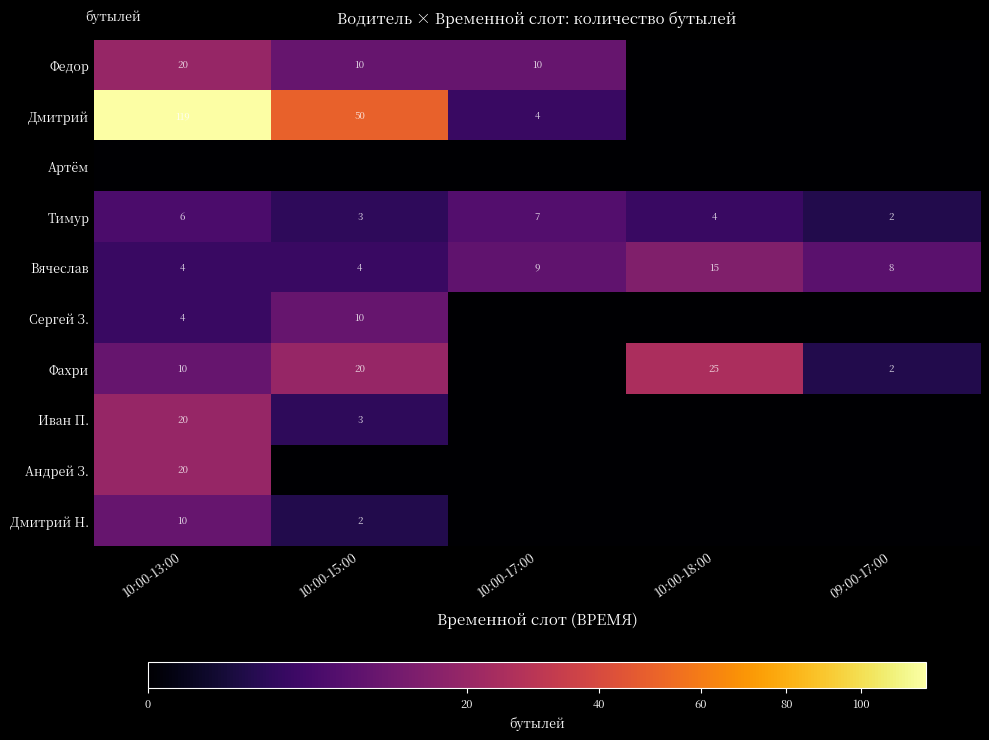

What is the average value of the Вячеслав series?

8